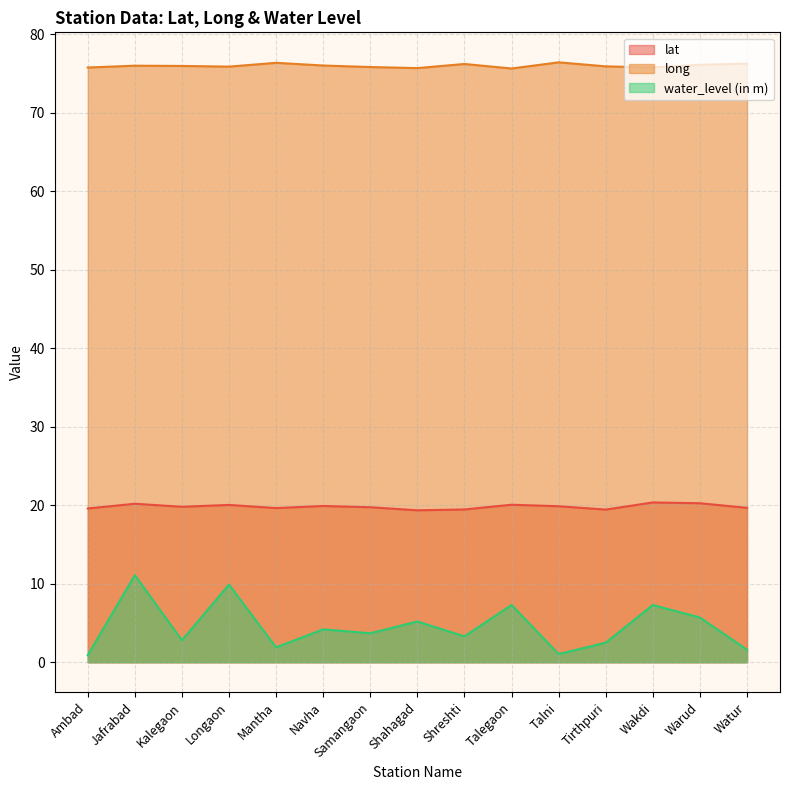

Reading left to right, transcribe all the data shown in this chart.

lat: Ambad=19.6	Jafrabad=20.2	Kalegaon=19.8	Longaon=20.1	Mantha=19.6	Navha=19.9	Samangaon=19.8	Shahagad=19.4	Shreshti=19.5	Talegaon=20.1	Talni=19.9	Tirthpuri=19.5	Wakdi=20.4	Warud=20.3	Watur=19.7
long: Ambad=75.8	Jafrabad=76.0	Kalegaon=76.0	Longaon=75.9	Mantha=76.4	Navha=76.0	Samangaon=75.8	Shahagad=75.7	Shreshti=76.2	Talegaon=75.7	Talni=76.4	Tirthpuri=75.9	Wakdi=75.8	Warud=76.1	Watur=76.3
water_level (in m): Ambad=0.9	Jafrabad=11.1	Kalegaon=2.8	Longaon=9.9	Mantha=1.9	Navha=4.2	Samangaon=3.7	Shahagad=5.2	Shreshti=3.3	Talegaon=7.3	Talni=1.1	Tirthpuri=2.5	Wakdi=7.3	Warud=5.7	Watur=1.6